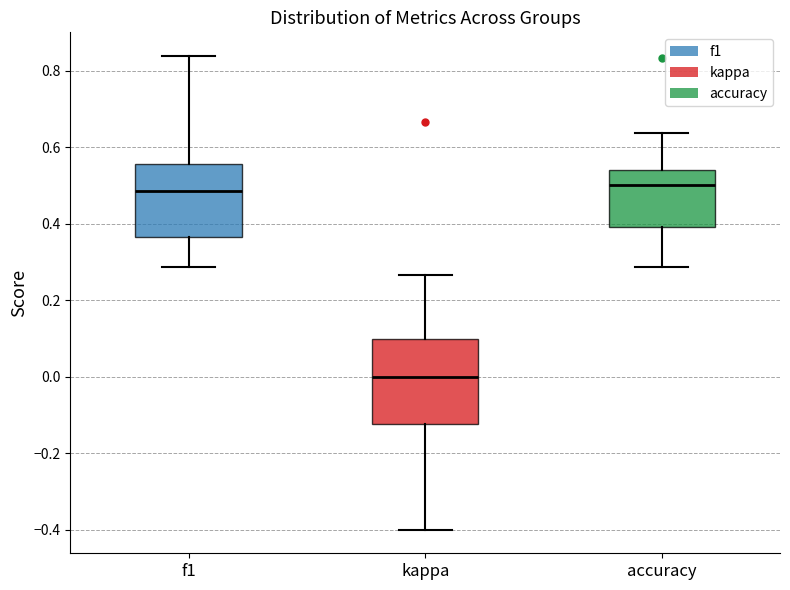

Reading left to right, transcribe this box plot: for each box, give where its median line is, the range the box spans, and where its two whiskers end, as read against the y-axis. The values are not printed on the chart, so give them approximately, as read against the axis.

f1: median 0.48, box 0.36 to 0.56, whiskers 0.28 to 0.84
kappa: median 0.00, box -0.12 to 0.10, whiskers -0.40 to 0.26
accuracy: median 0.50, box 0.40 to 0.54, whiskers 0.28 to 0.64